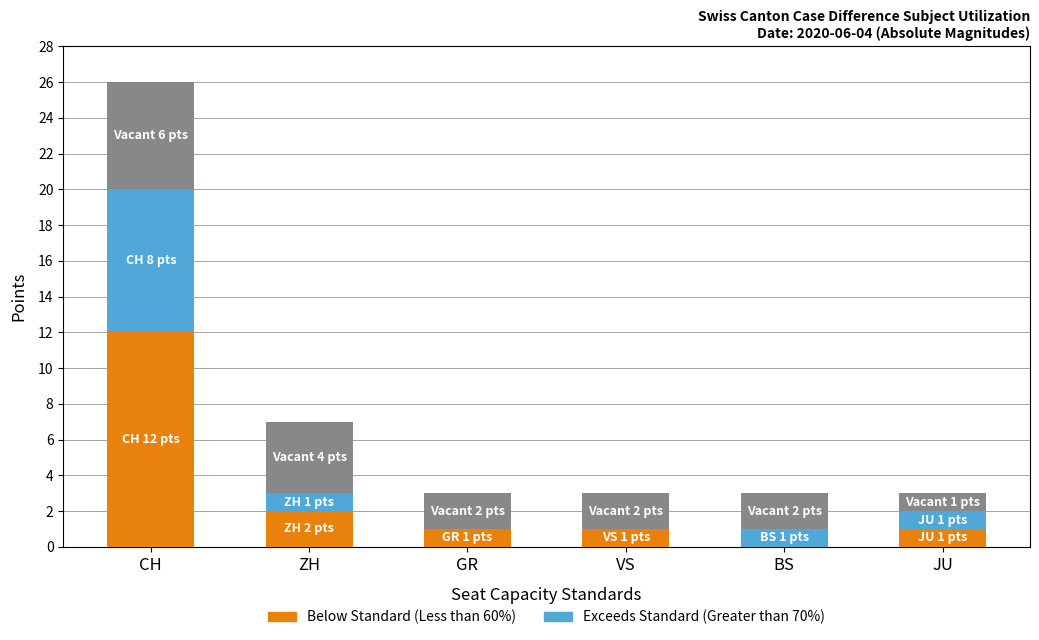

Count the number of data series in this chart.

3